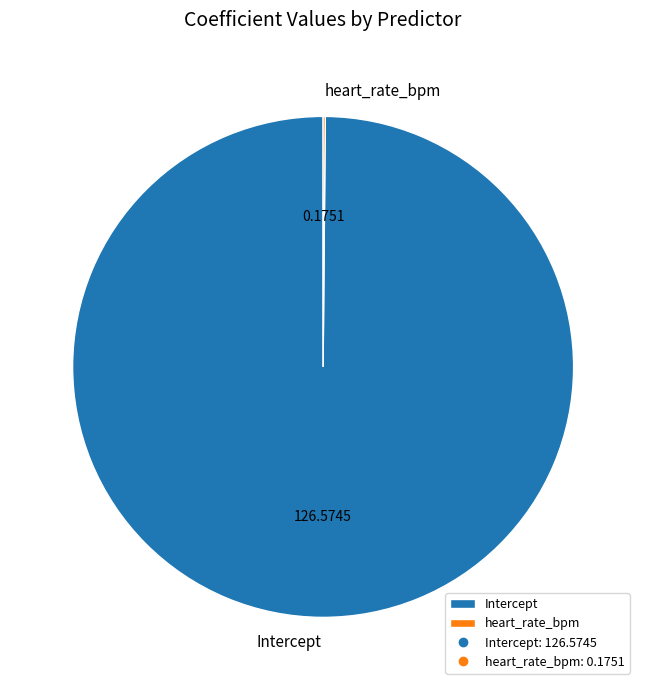

Is there a majority slice in this chart?

Yes